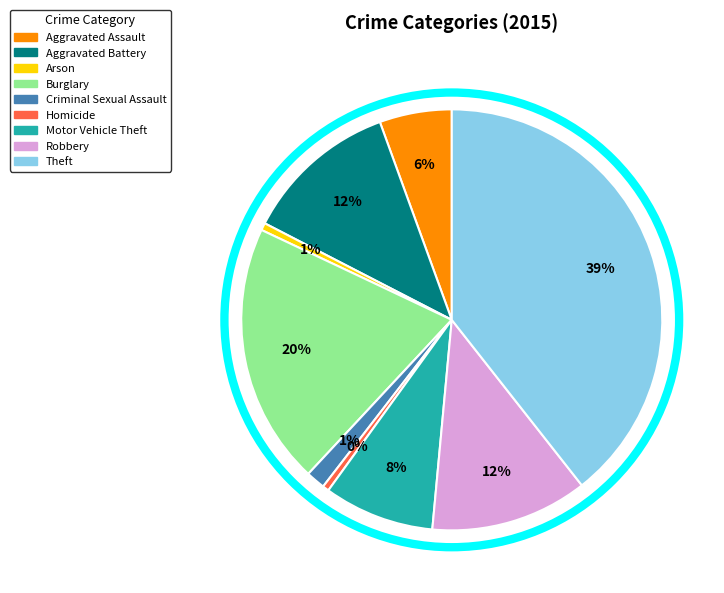

True or false: Burglary accounts for 20% of the total.

True